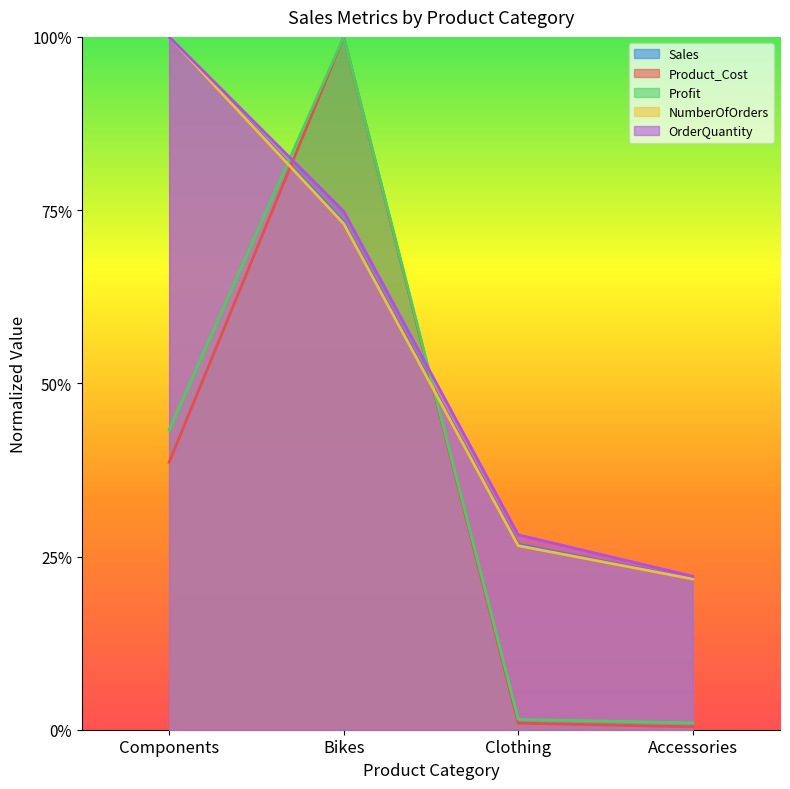

What is the value of the Sales point at the 3rd from the left?

0.3